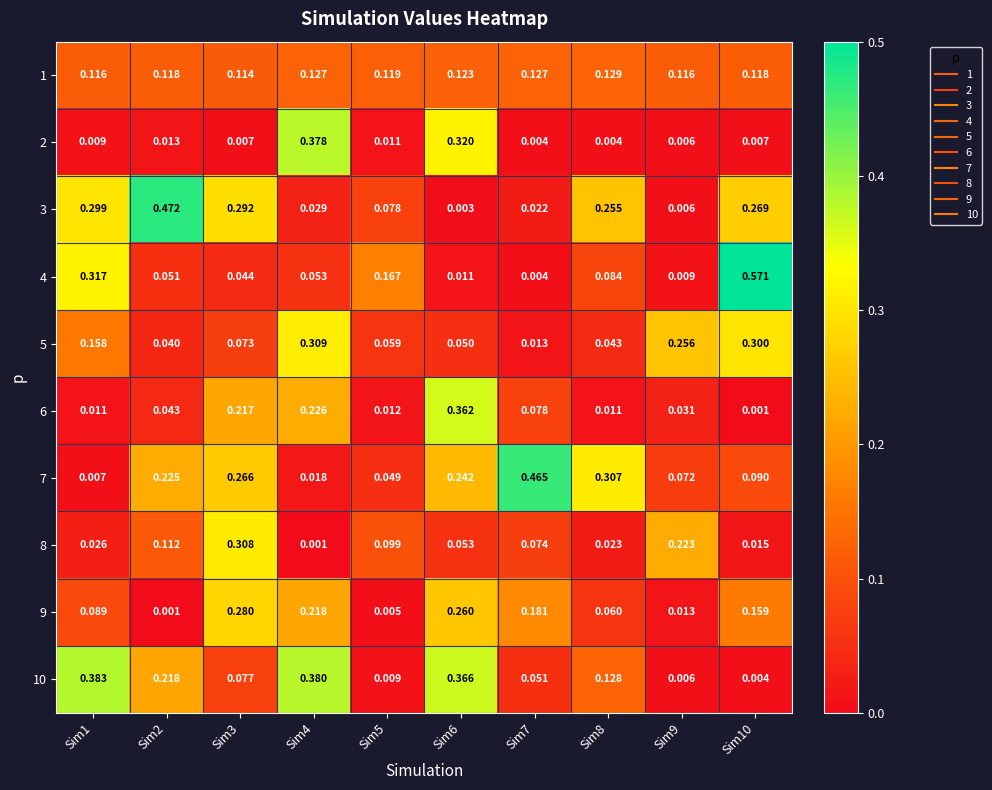

Is the value of 4 at Sim2 greater than the value of 10 at Sim5?

Yes